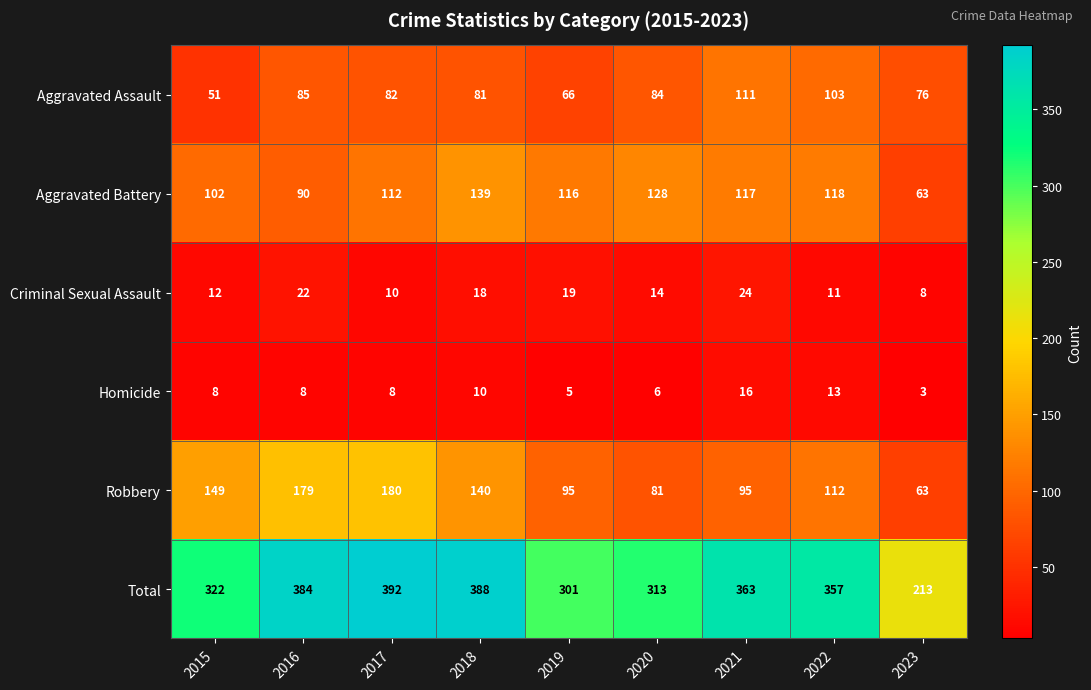

What is the difference between the highest and lowest values at 2016?

376